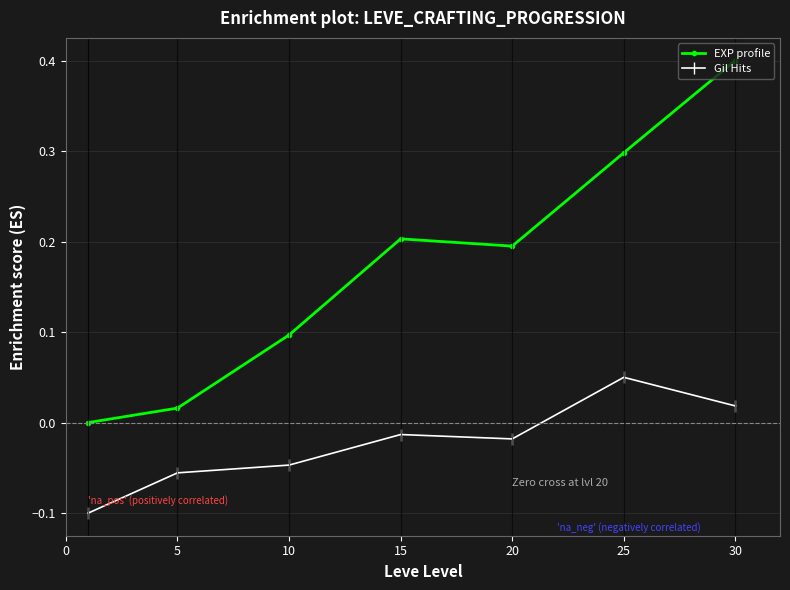

Which series has the largest range (max minus min)?

EXP profile